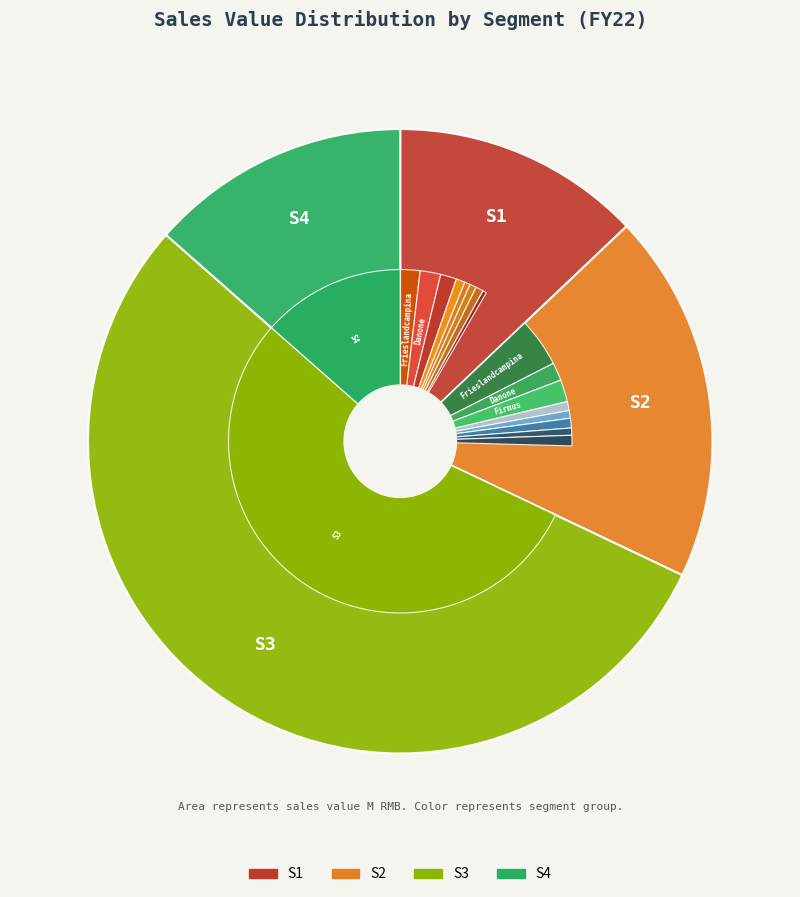

Is S1 the majority of the pie?

No